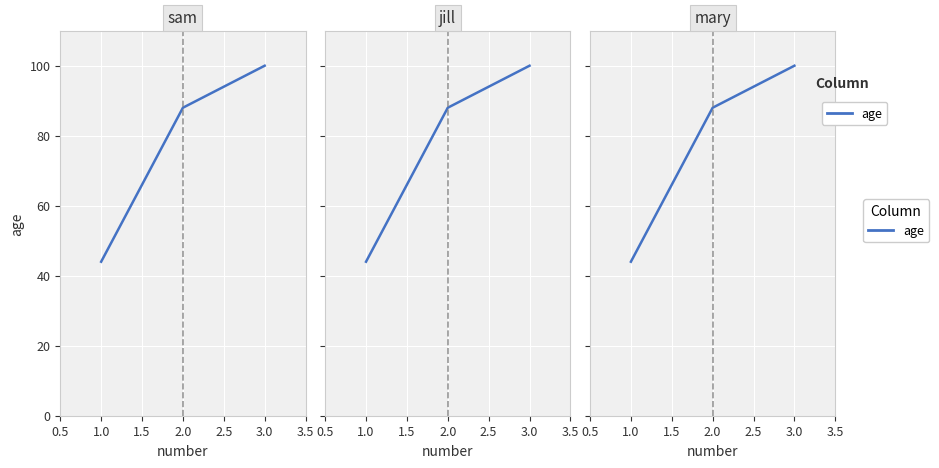

Reading left to right, transcribe all the data shown in this chart.

44	88	100